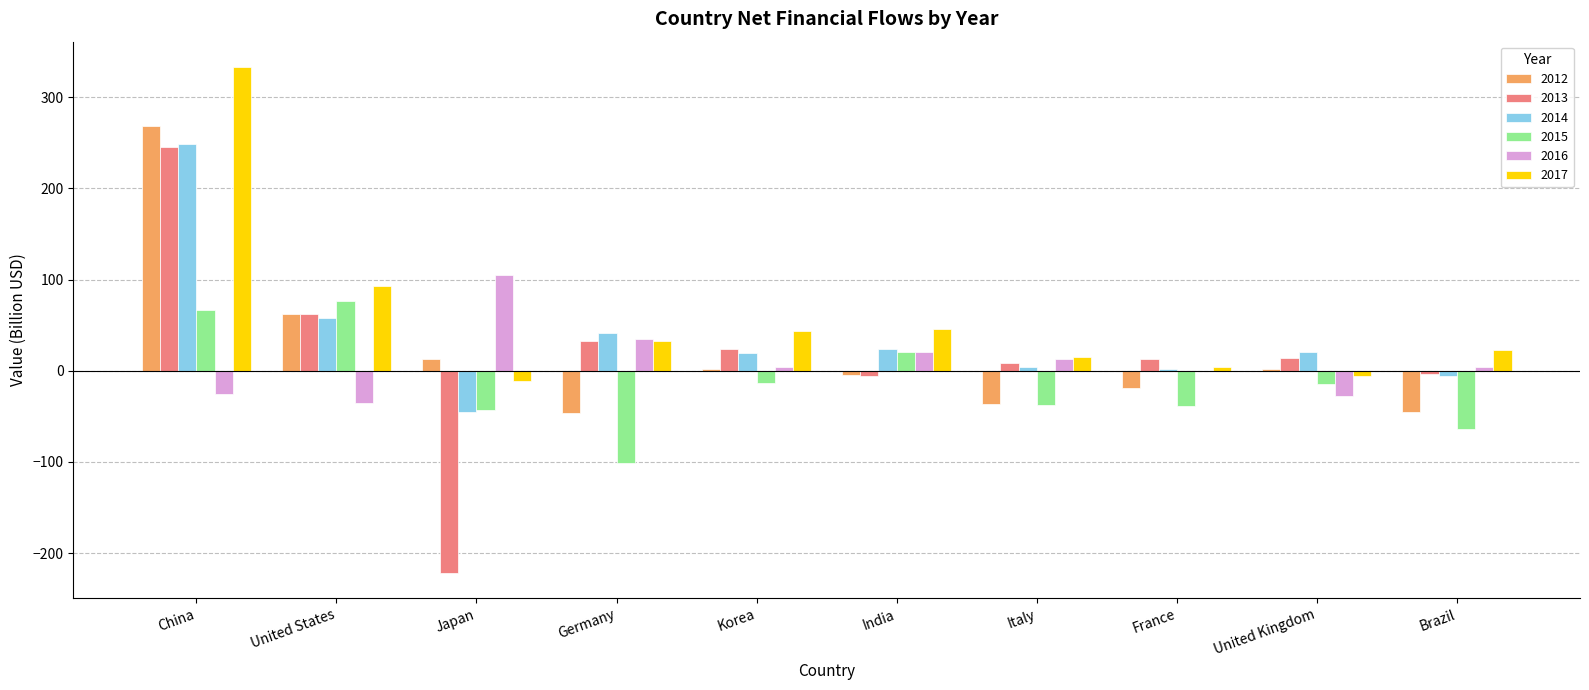

Which series changed the most between Korea and Brazil?

2015